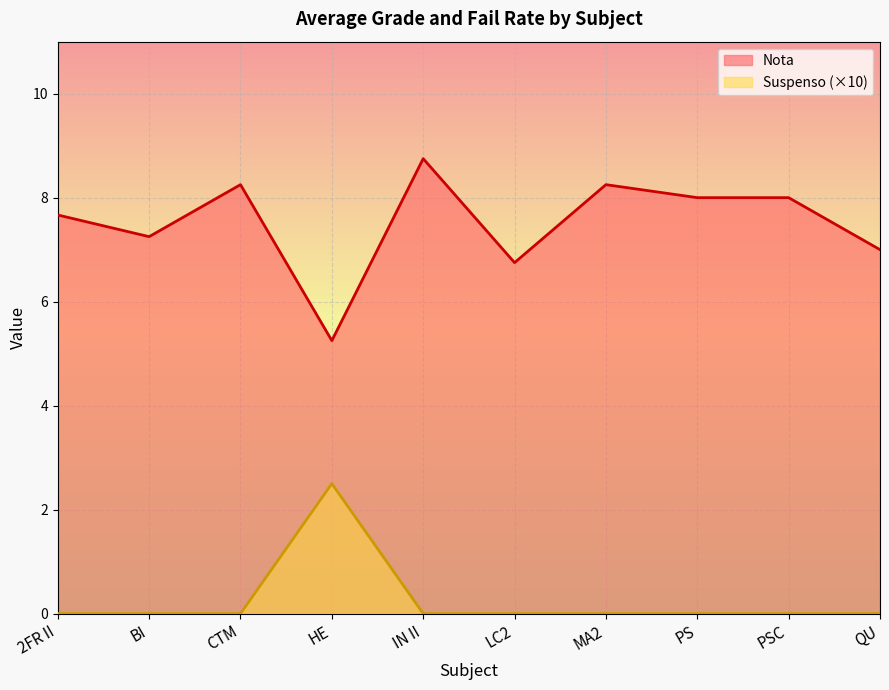

Which series has the largest range (max minus min)?

Nota